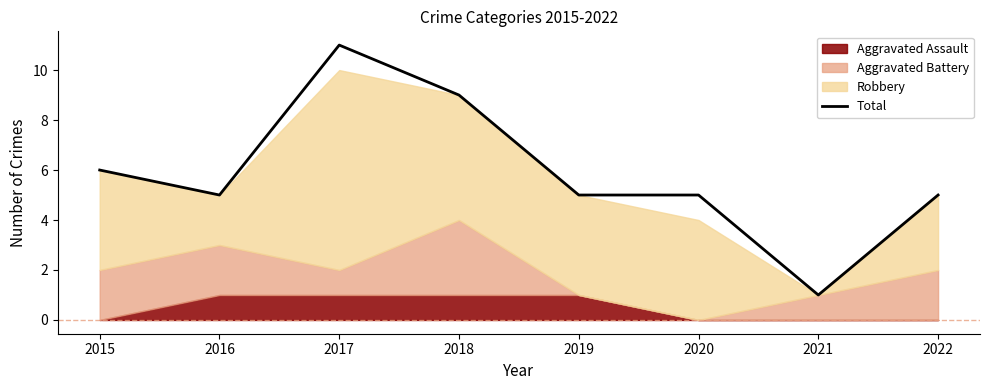

How many lines are shown in the chart?

1